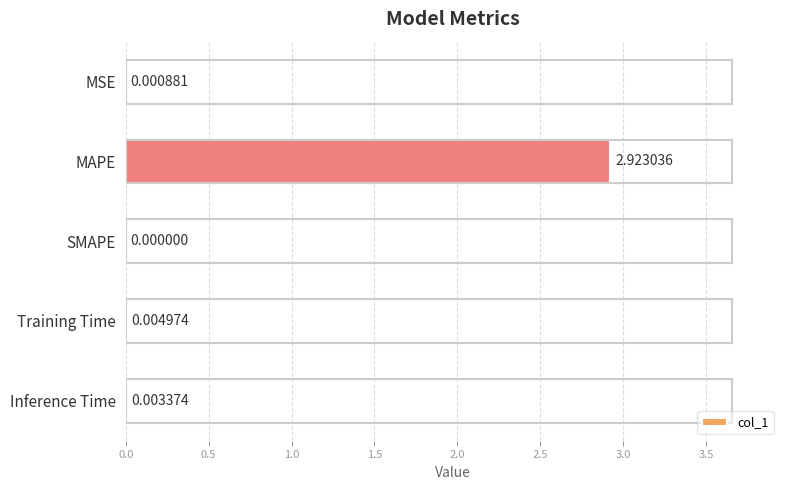

At which label is the value closest to 1?

Training Time